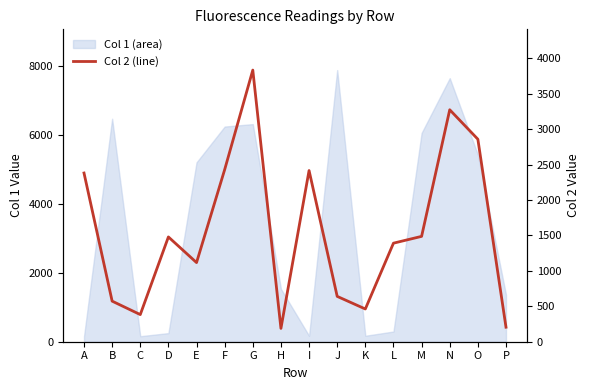

Reading left to right, extract all data points from this chart.

A=2381	B=573	C=383	D=1479	E=1117	F=2429	G=3834	H=188	I=2416	J=640	K=462	L=1391	M=1487	N=3274	O=2858	P=205